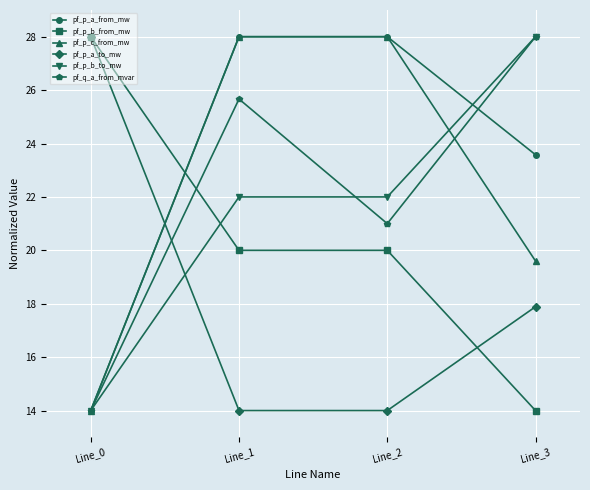

True or false: pf_p_a_from_mw has a value of 23.6 at Line_3.

True